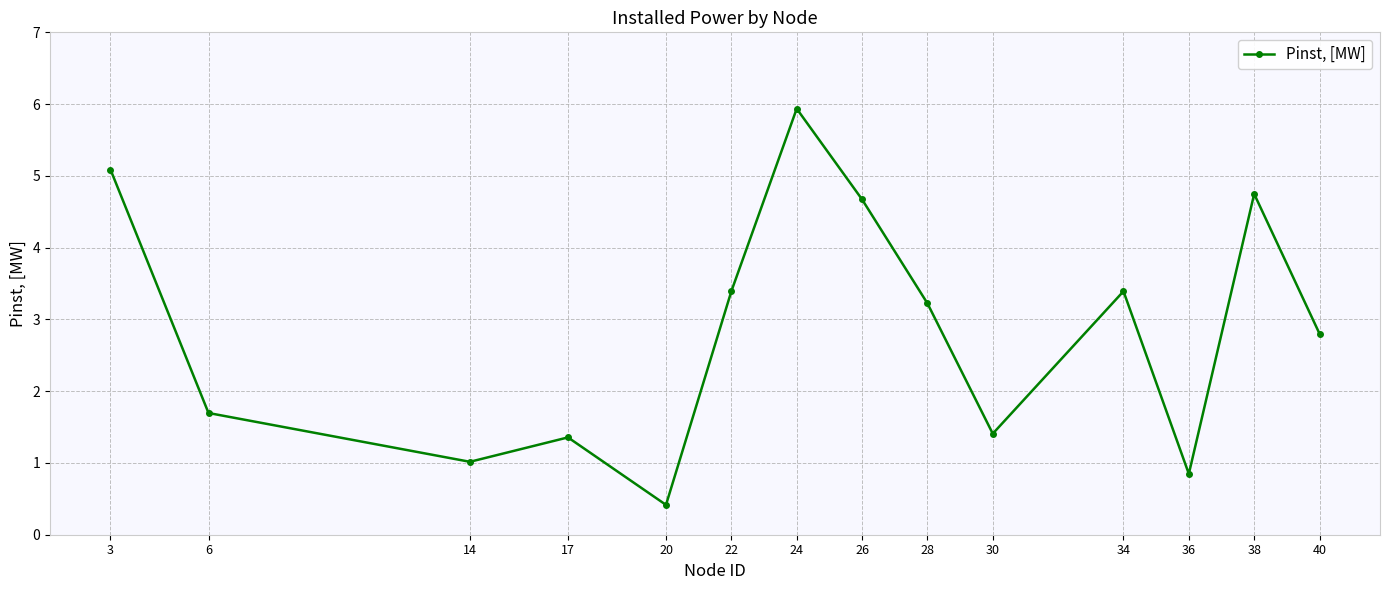

Where does the data first go above 3?

3